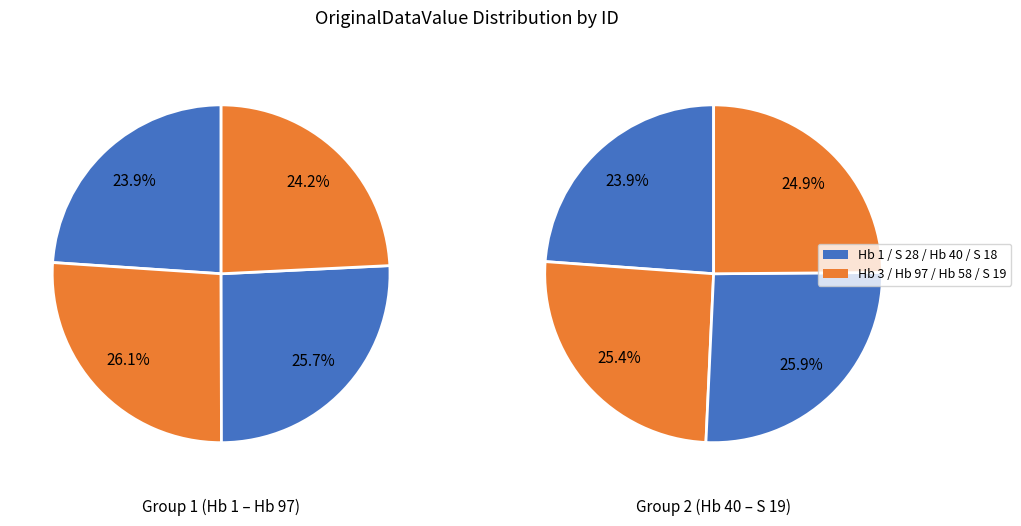

To the nearest percent, what is the difference between the largest and smallest slice percentages?

2%